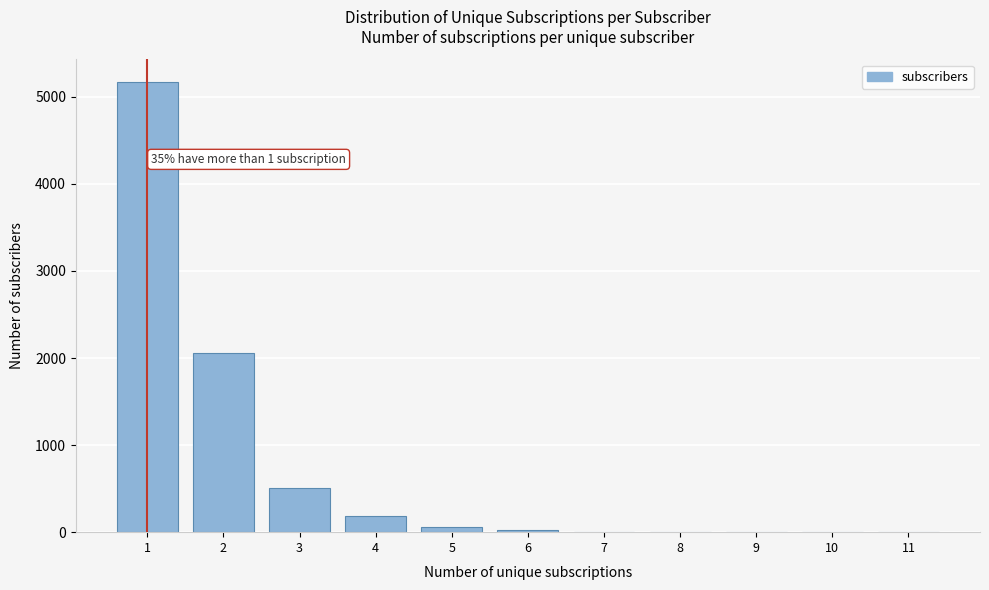

What is the greatest value displayed?

5173